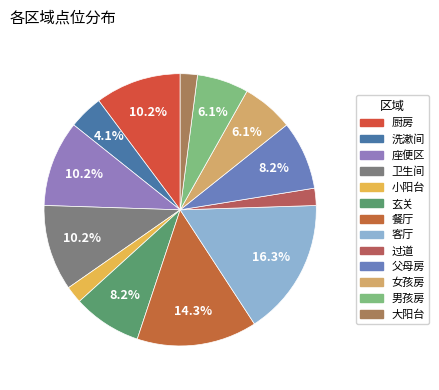

Is it true that 洗漱间 is 1% of the pie?

False